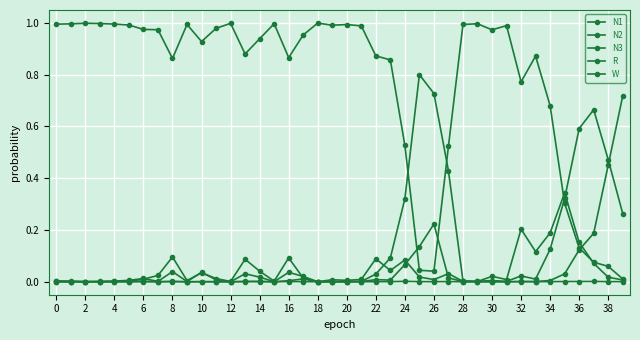

What is the label of the 25th point from the left?

24